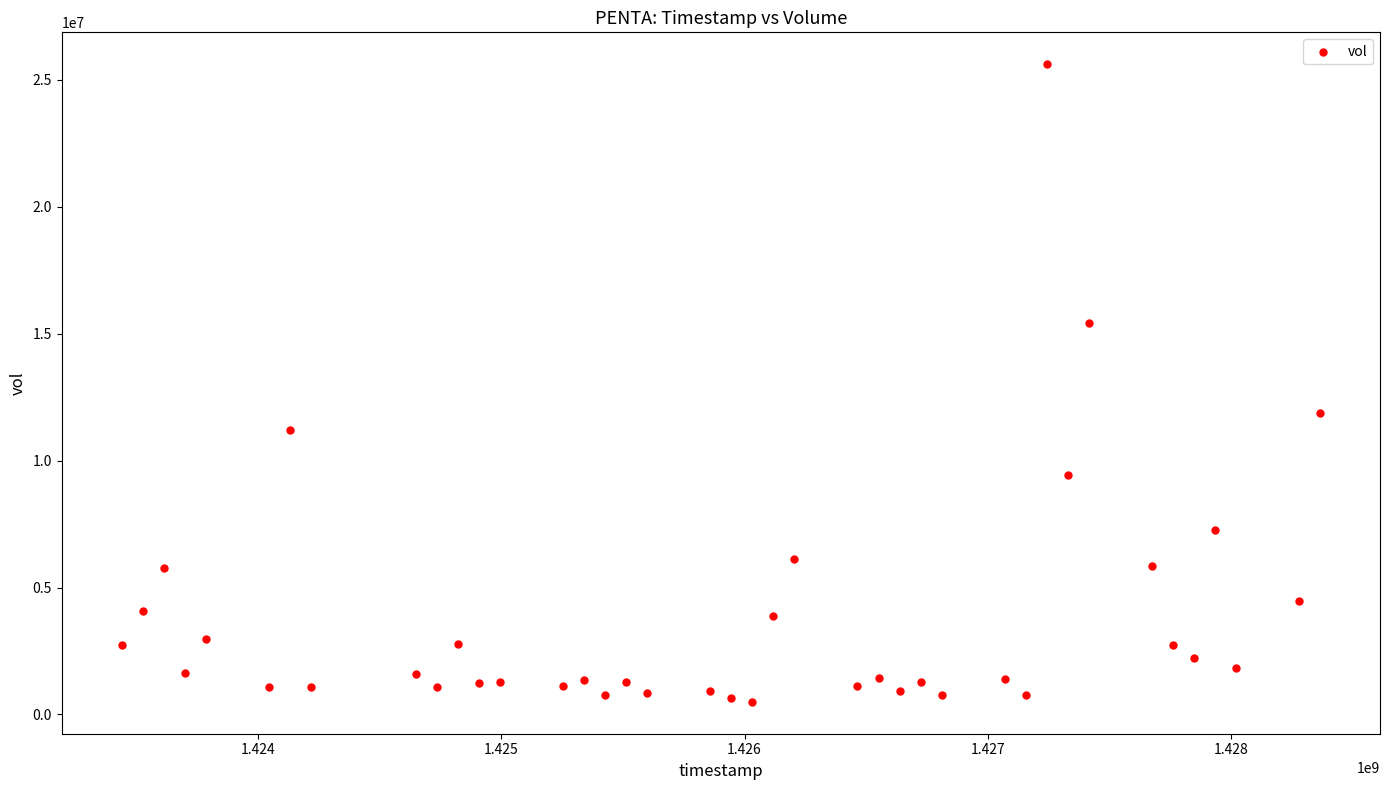

What Y value in the scatter plot is closest to 13050250?

11862200